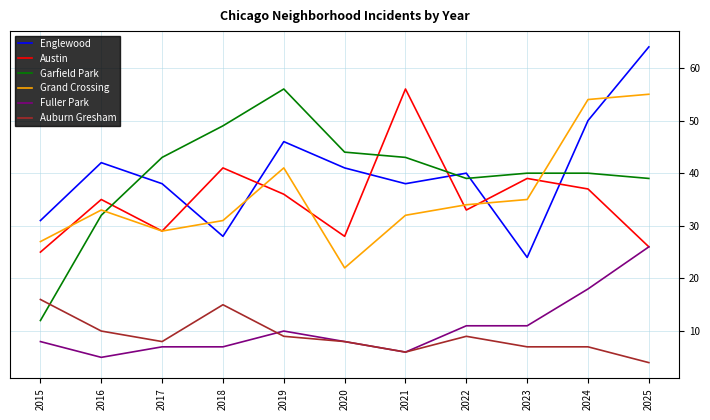

At which category does Garfield Park reach its first local valley?

2022